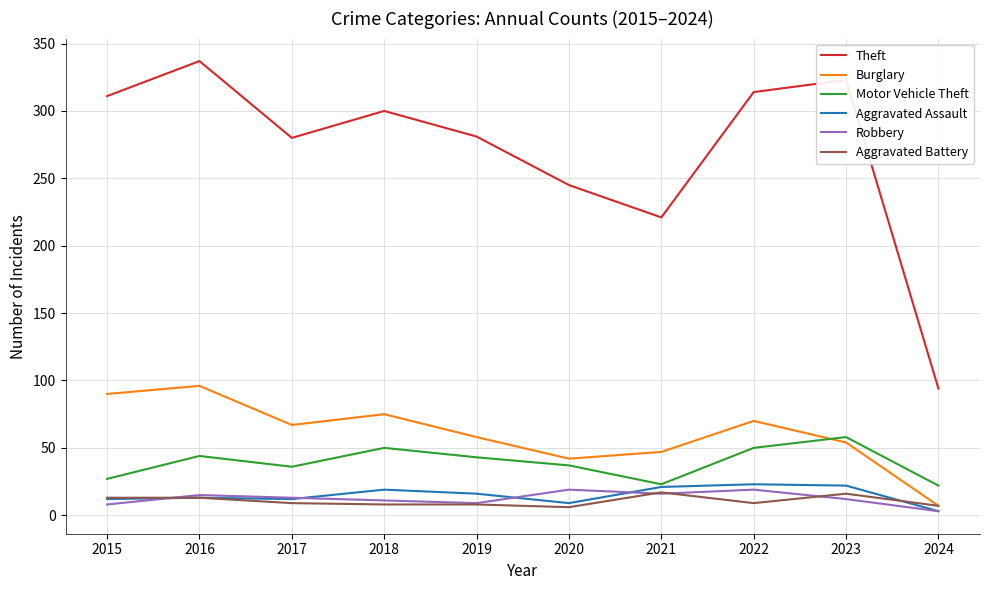

List the labels in order of Burglary value, smallest first.

2024, 2020, 2021, 2023, 2019, 2017, 2022, 2018, 2015, 2016